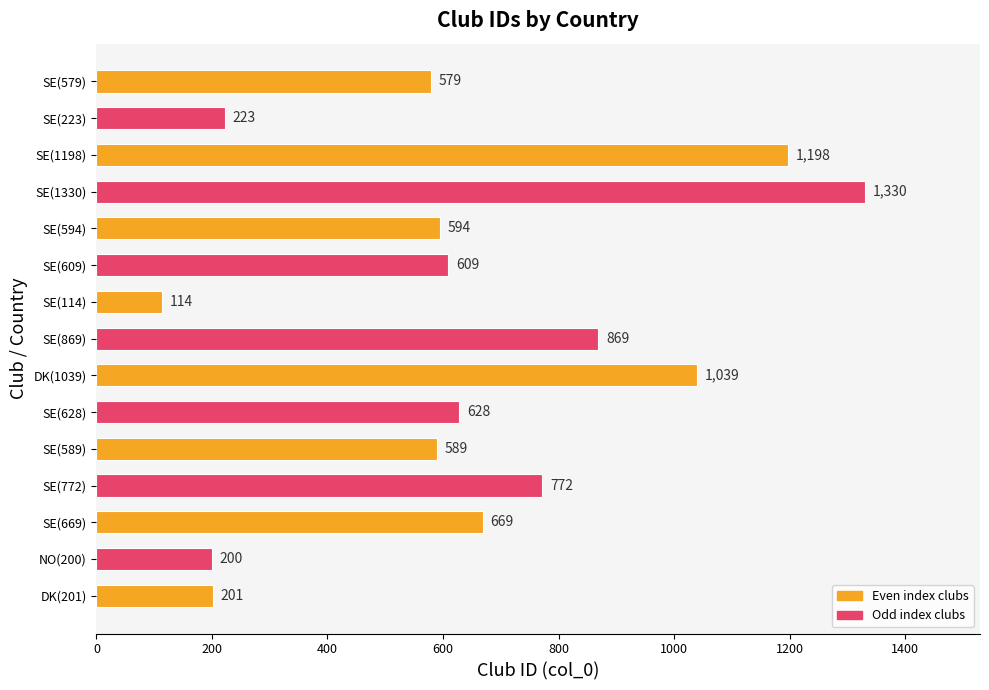

How many bars are there in total?

15